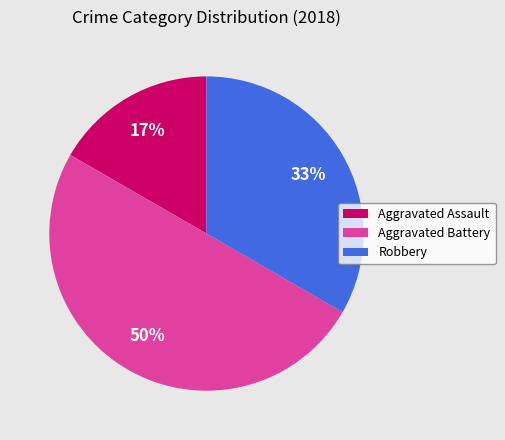

To the nearest percent, what is the average slice percentage?

33%